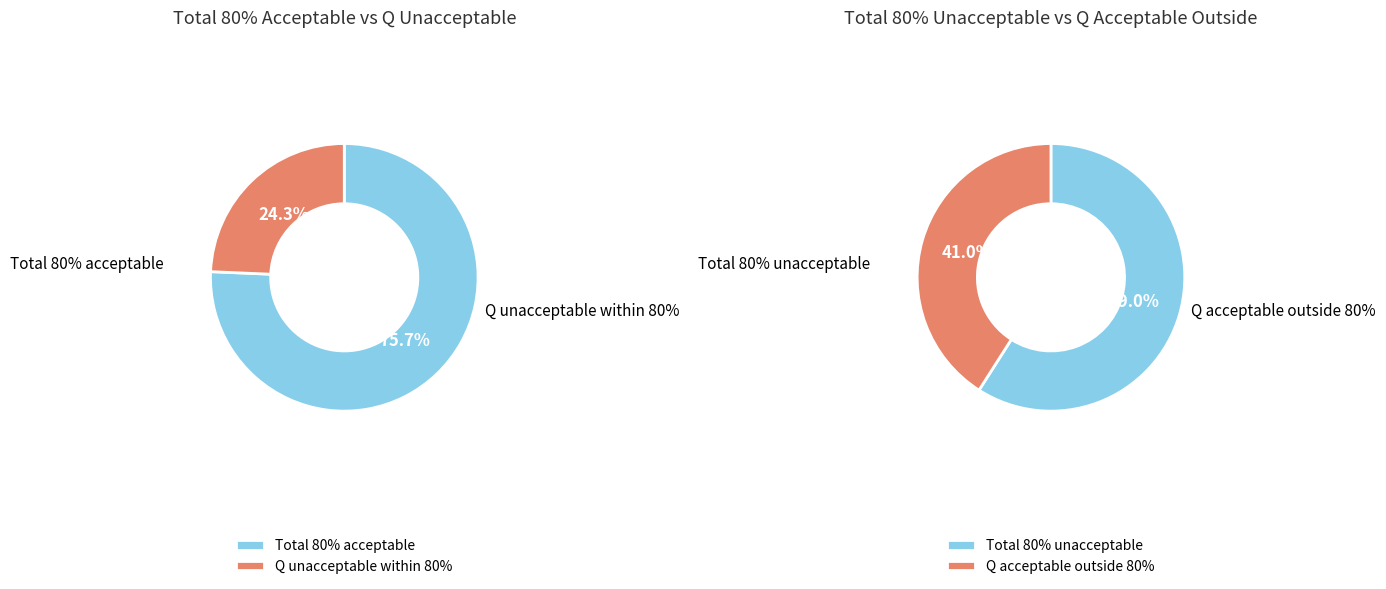

How many segments does this pie chart have?

4